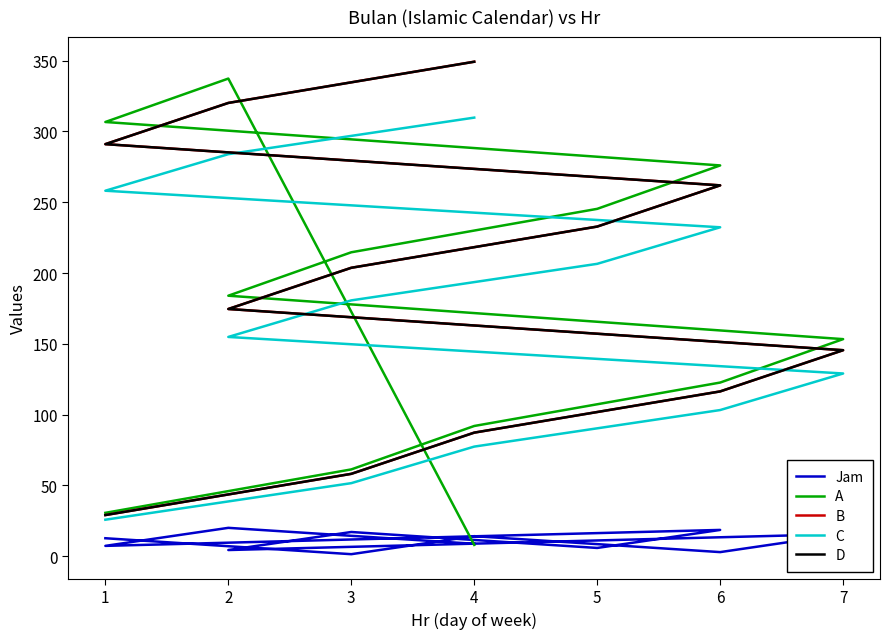

What is the sum of the B values at 7 and 3?

349.3